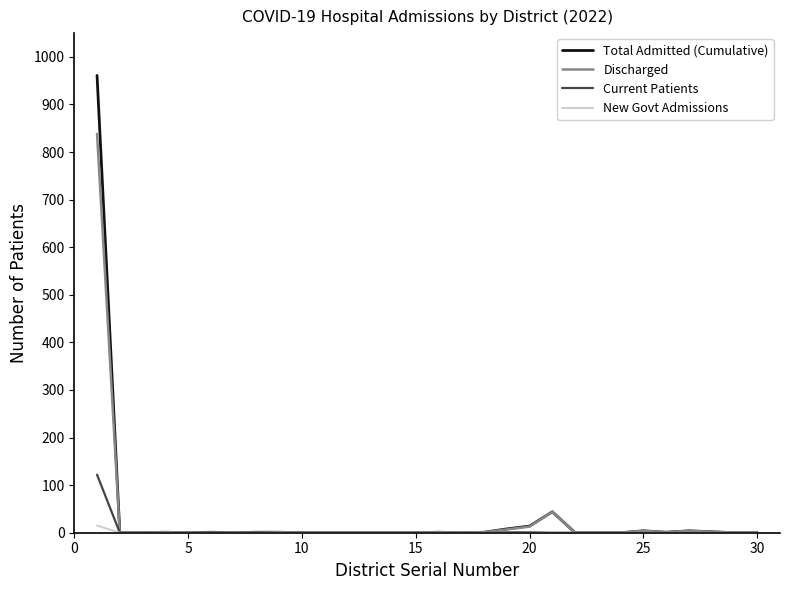

What is the highest value of the Discharged series?

838